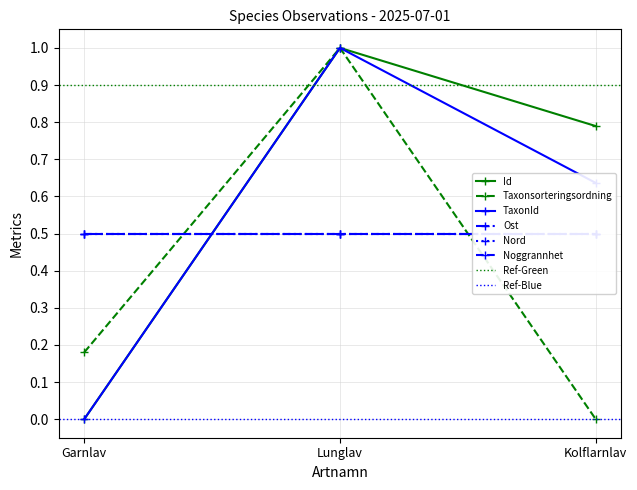

Rank the series by their average value, from lowest to highest.

Taxonsorteringsordning, TaxonId, Id